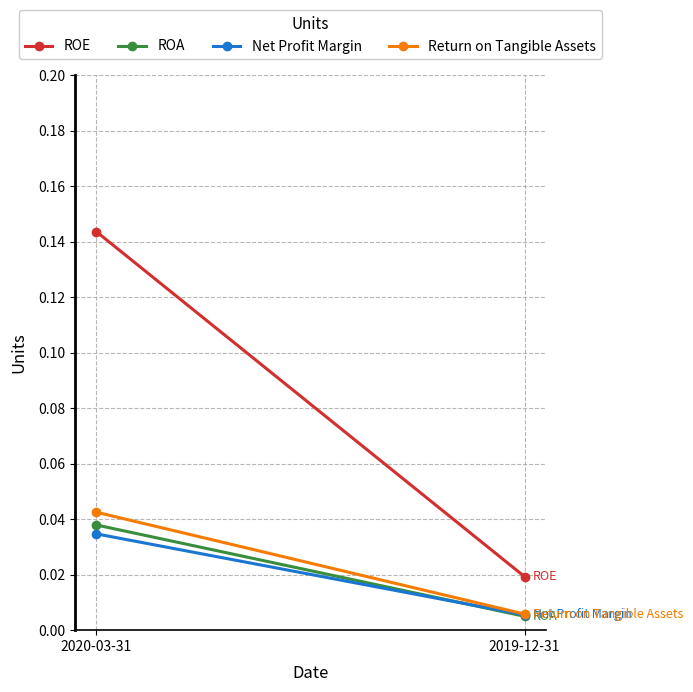

What are all the series names shown in the legend?

ROE, ROA, Net Profit Margin, Return on Tangible Assets